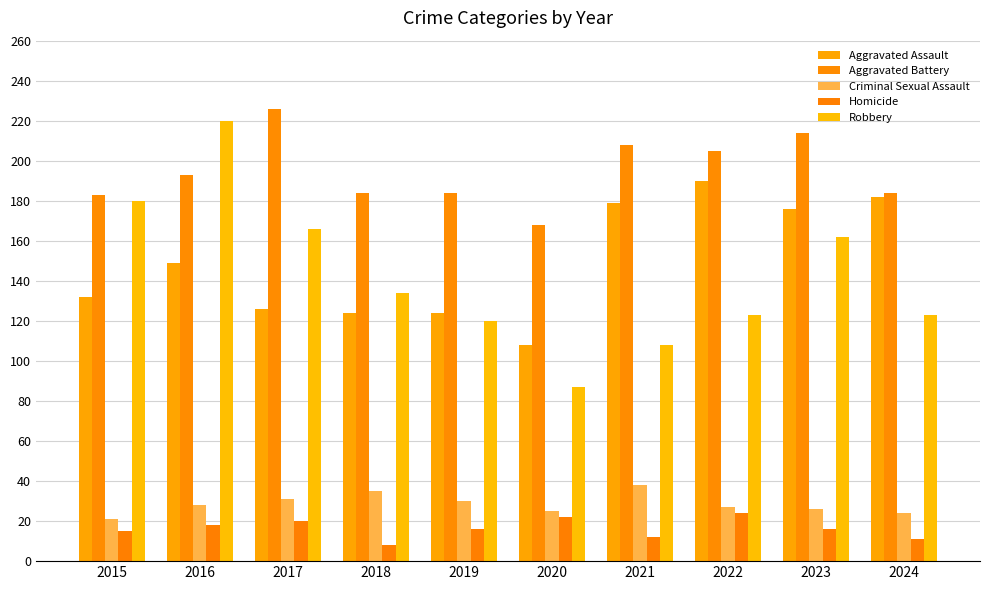

Rank the categories by Homicide value from lowest to highest.

2018, 2024, 2021, 2015, 2019, 2023, 2016, 2017, 2020, 2022